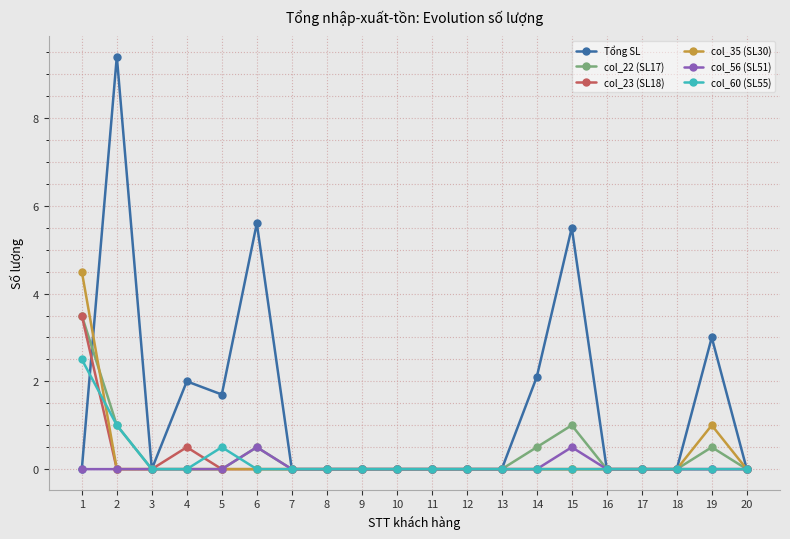

How many categories are shown in the chart?

20